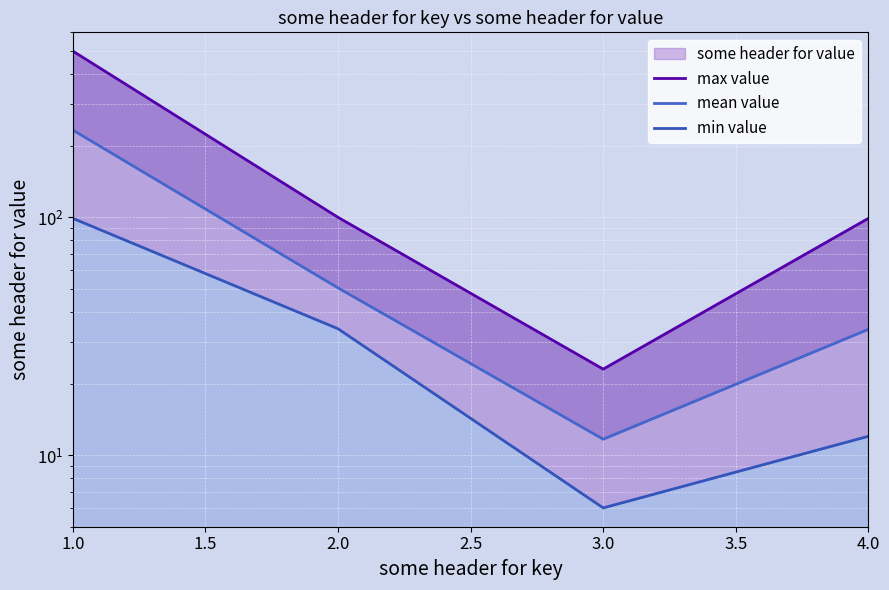

What is the difference between the maximum and second lowest values in the mean value series?

198.9